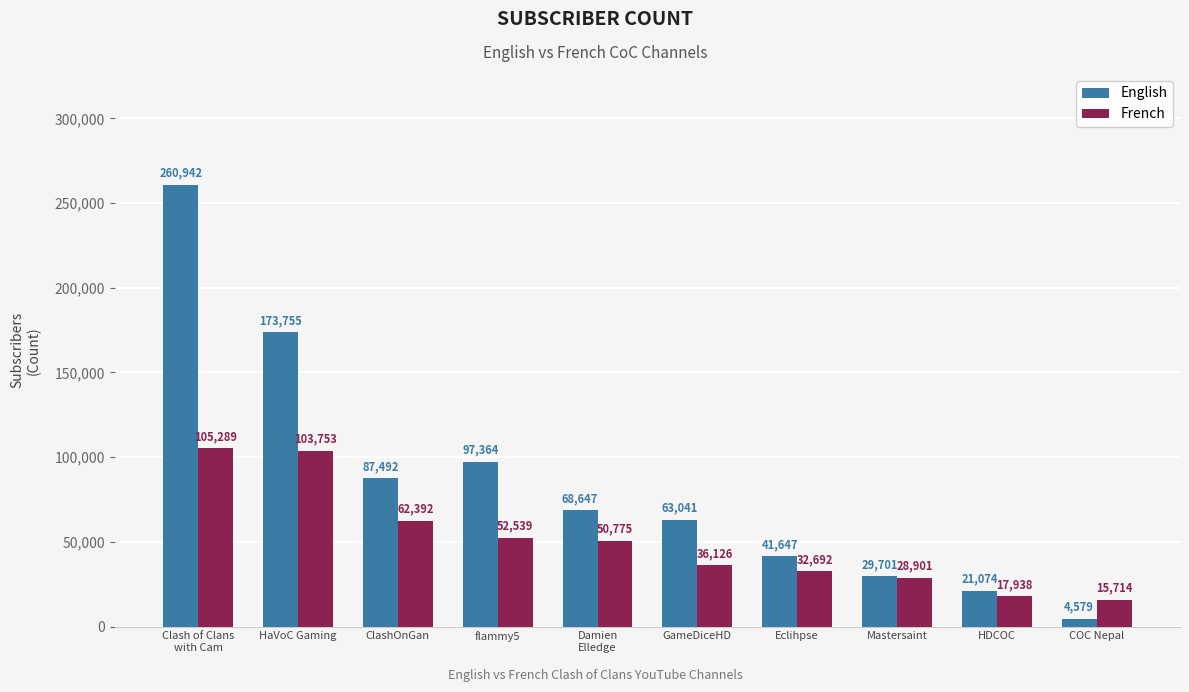

What value does the English series have at Mastersaint?

29701